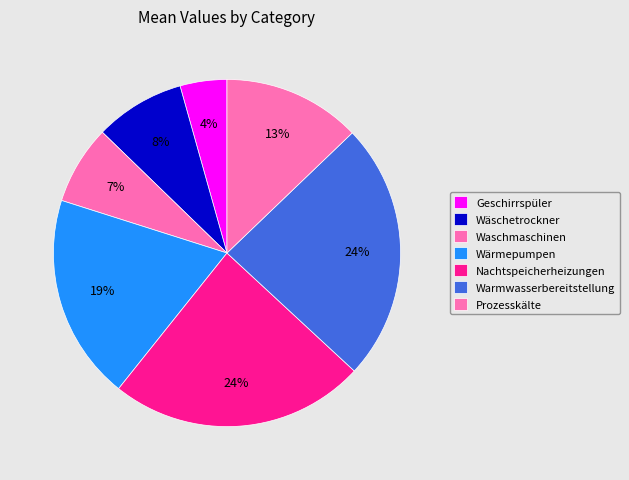

Does Nachtspeicherheizungen account for over 50% of the chart?

No